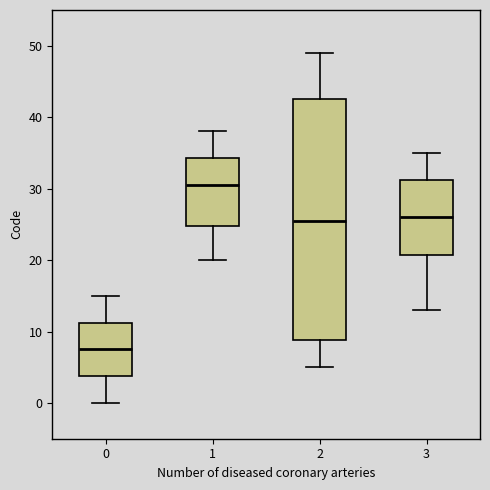

Which box's median line is the highest?

1